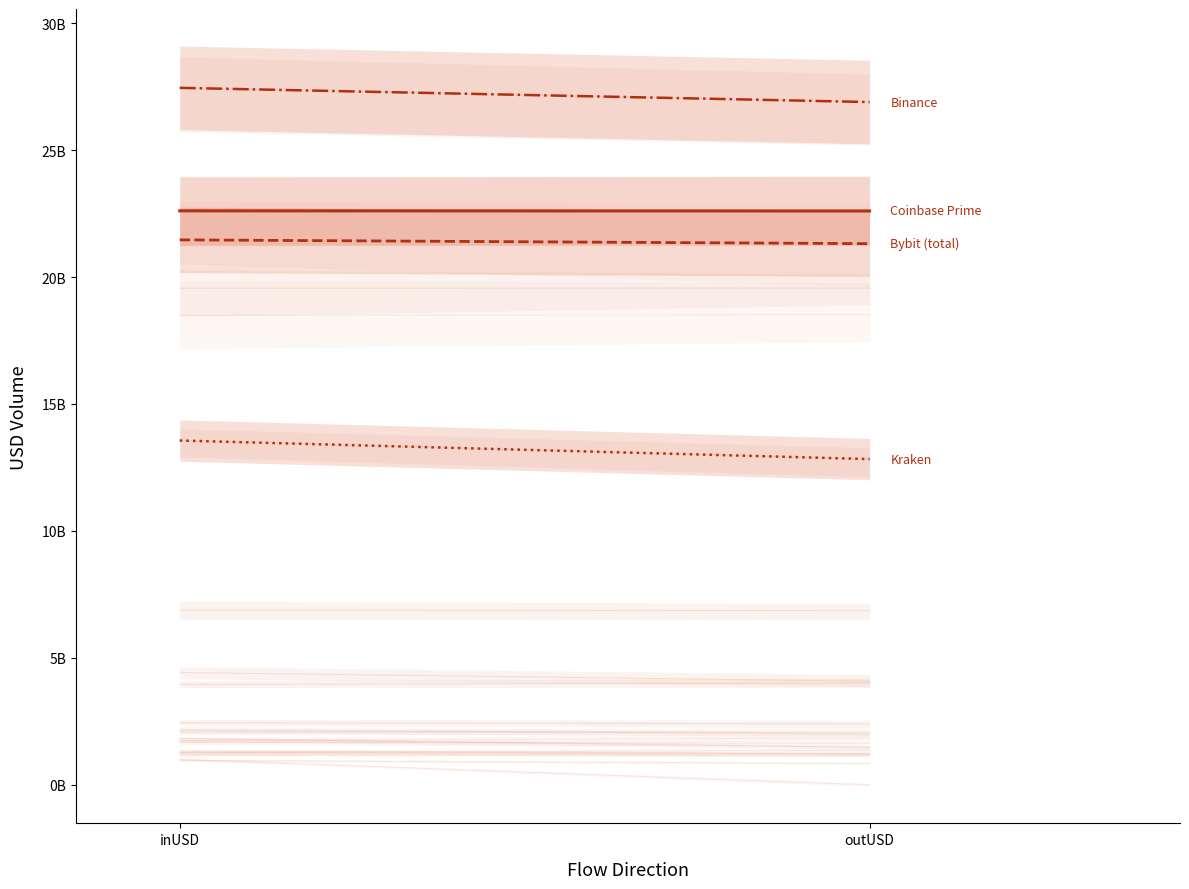

Between inUSD and outUSD, which is larger?

inUSD